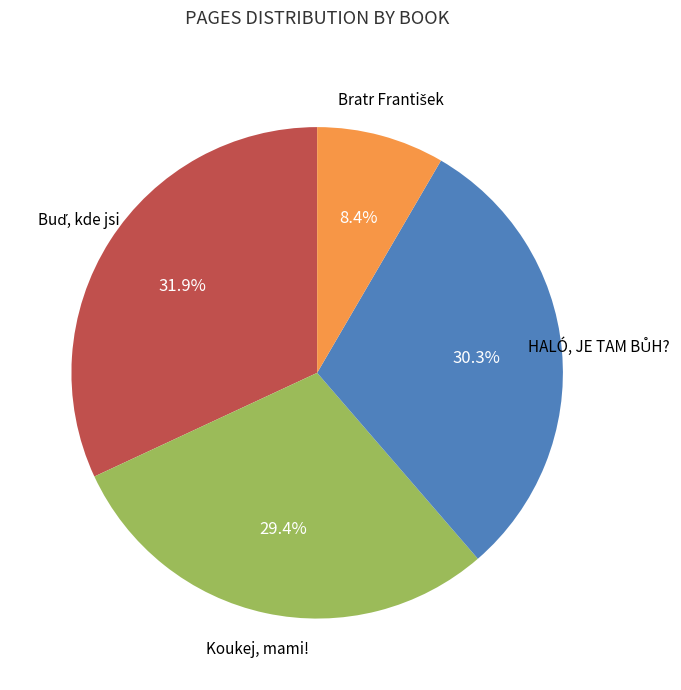

Is there any slice that represents more than half of the pie?

No